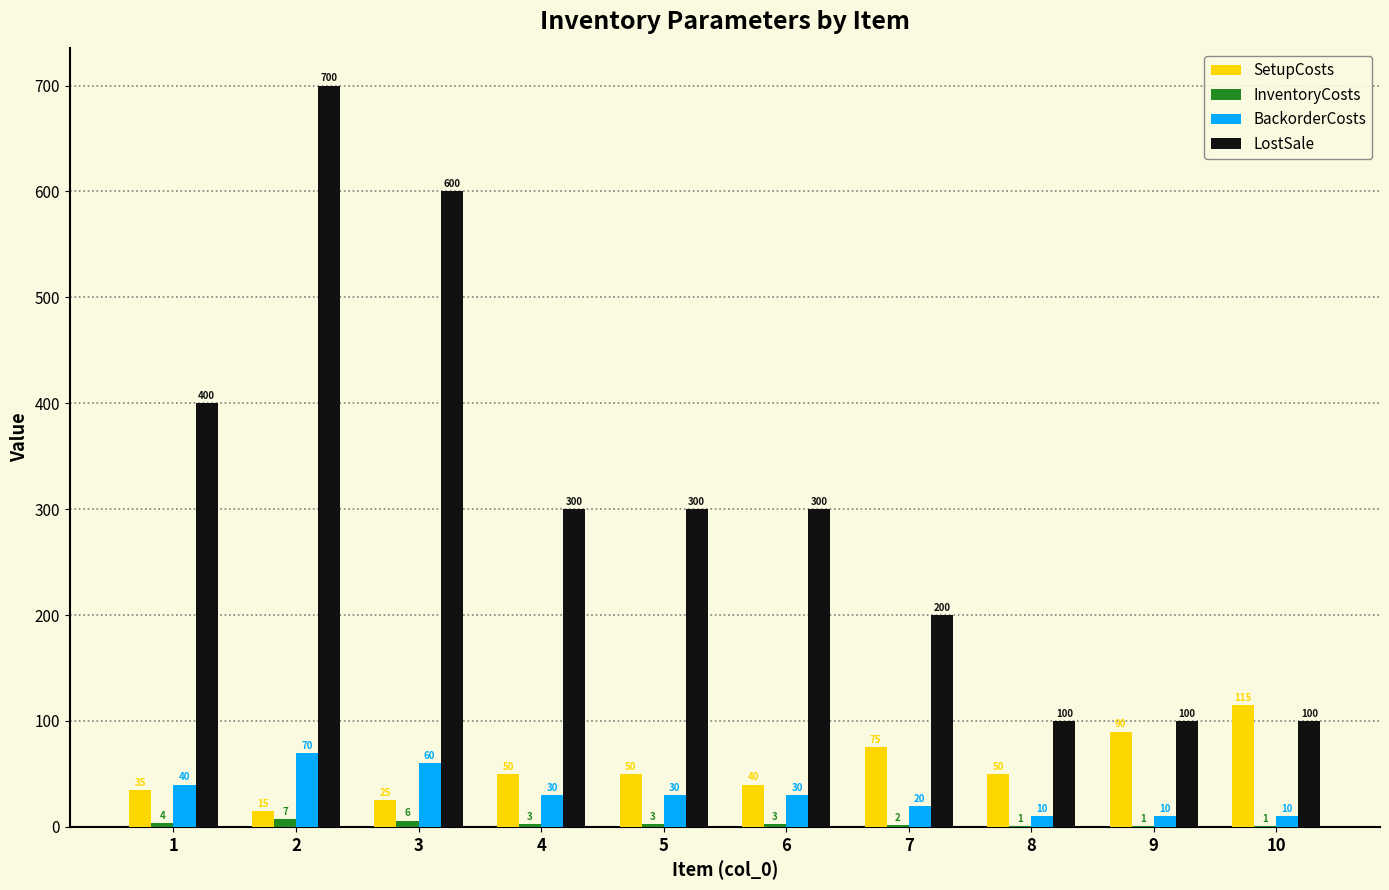

What is the greatest value displayed?

700